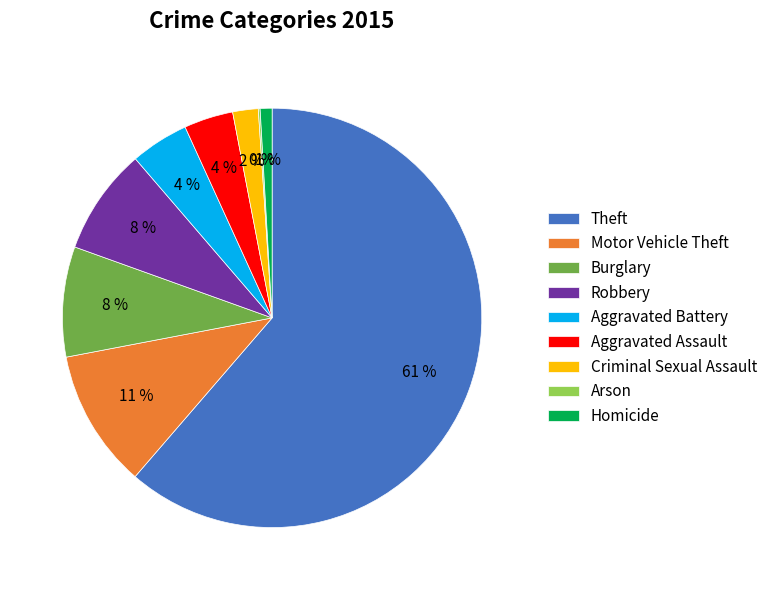

What is the majority slice?

Theft